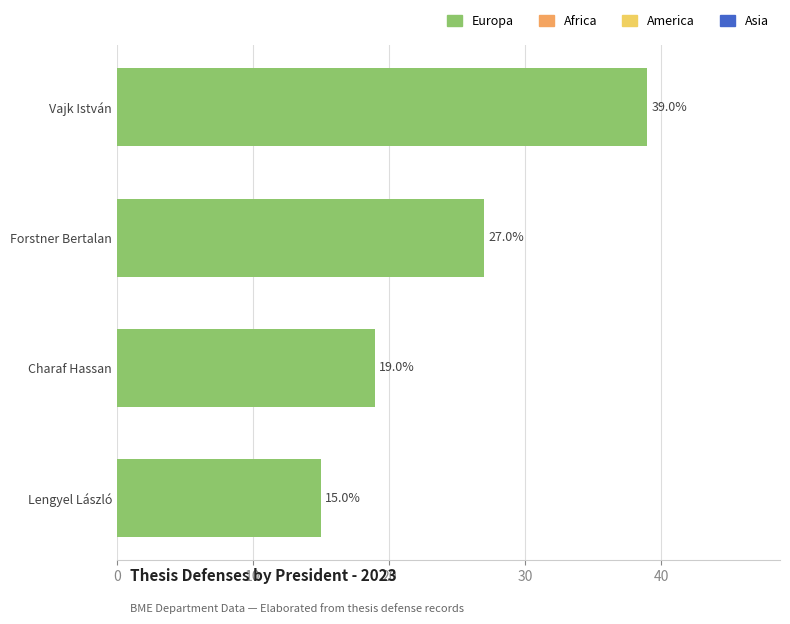

How many distinct data groups are displayed?

1